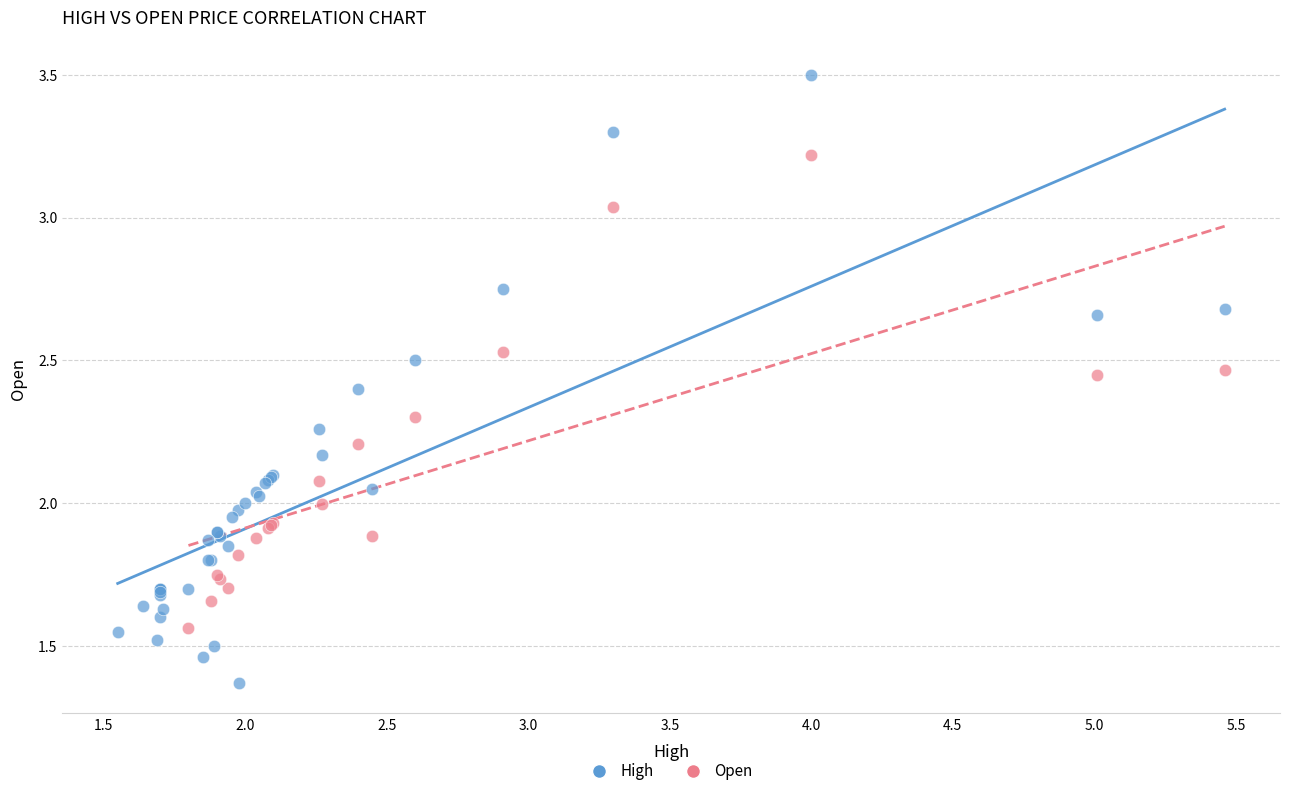

Which series contains the highest Y value?

High